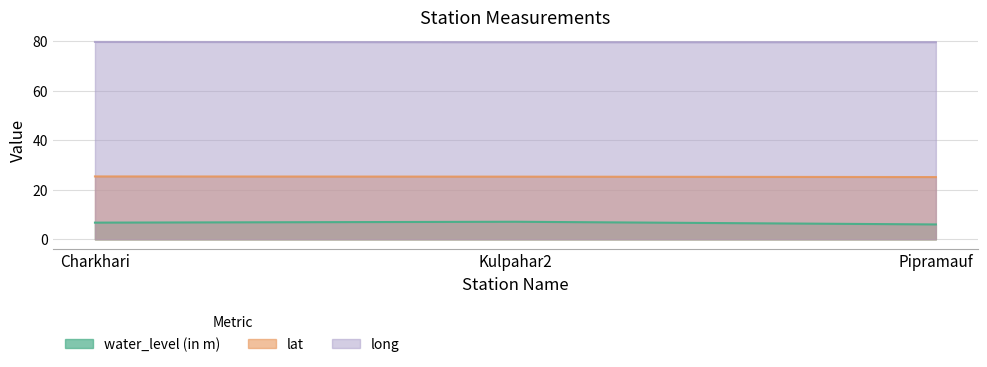

Is it true that long equals 79.8 at Charkhari?

True